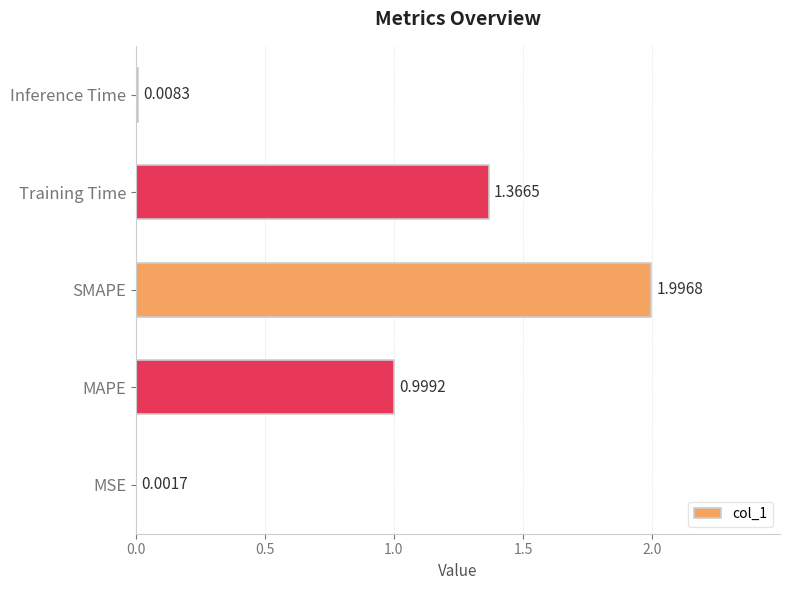

What is the change in value from MSE to MAPE?

+1.0